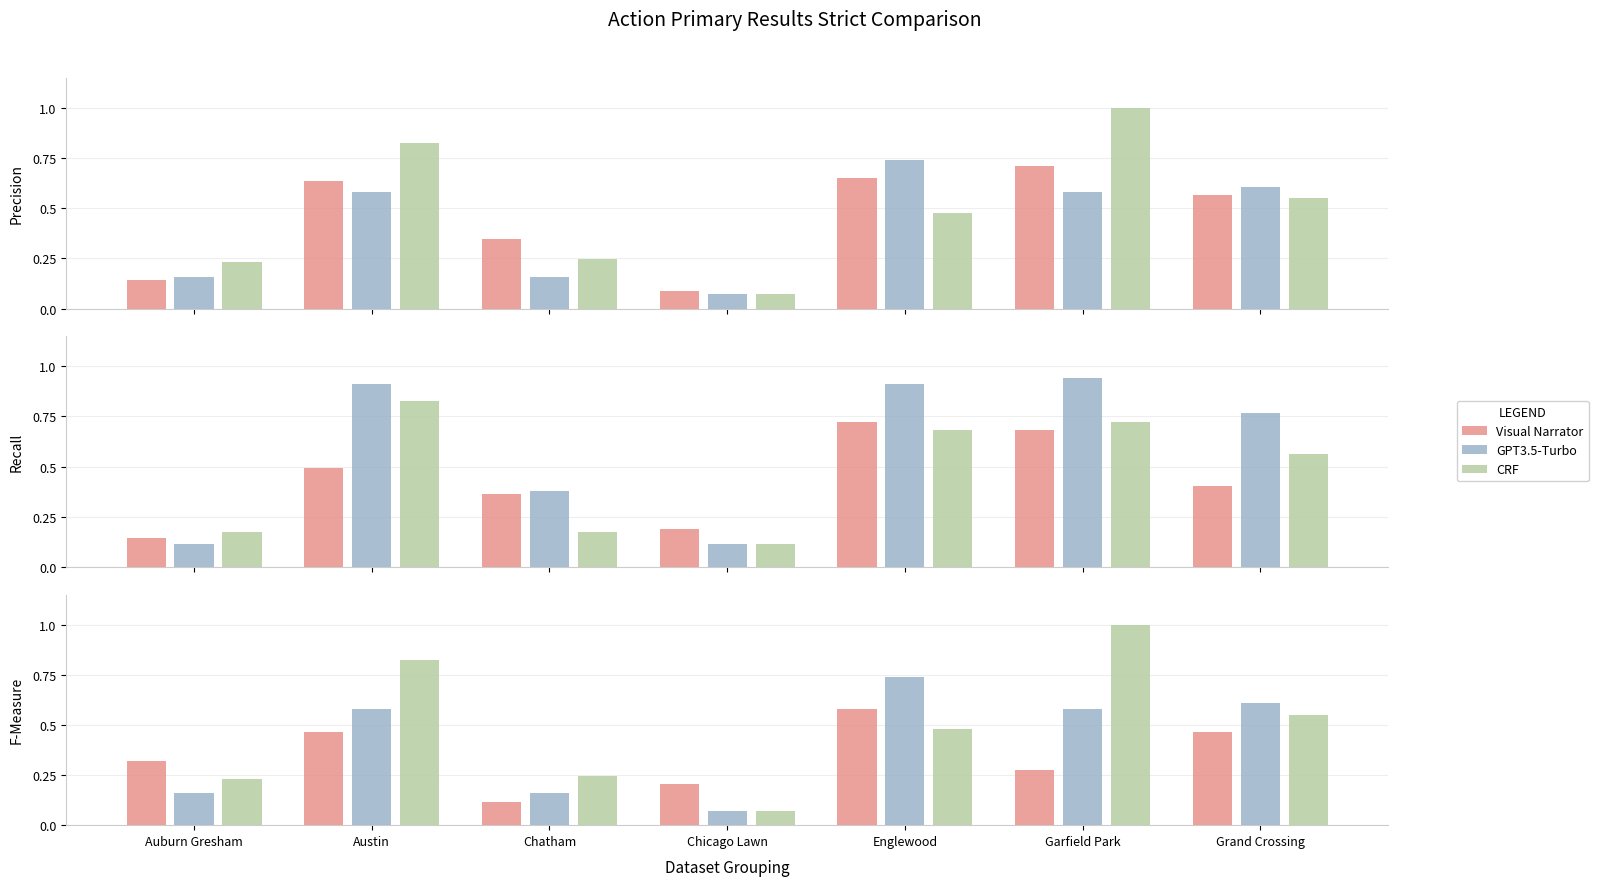

List the series in order of their overall mean, highest first.

CRF, GPT3.5-Turbo, Visual Narrator